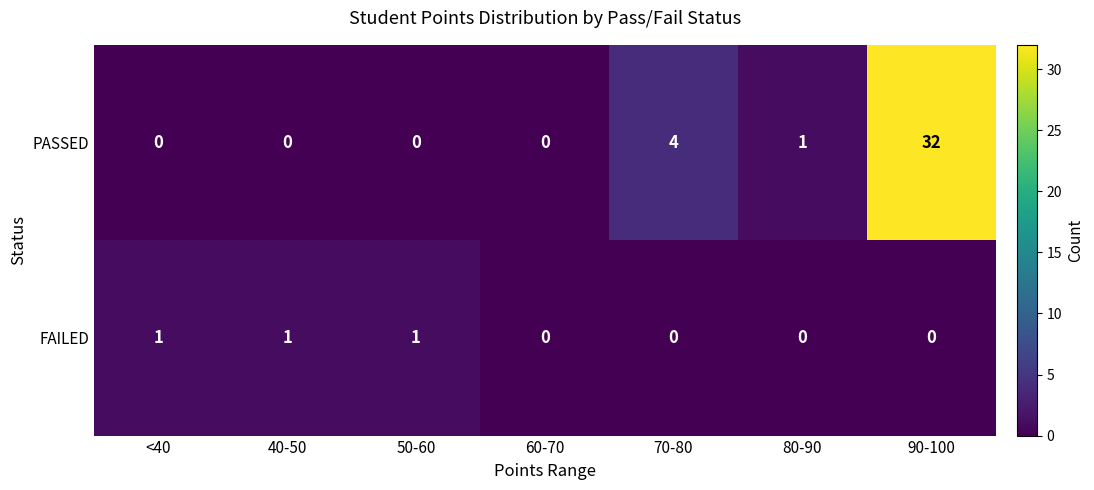

How many values in the PASSED series exceed 0?

3